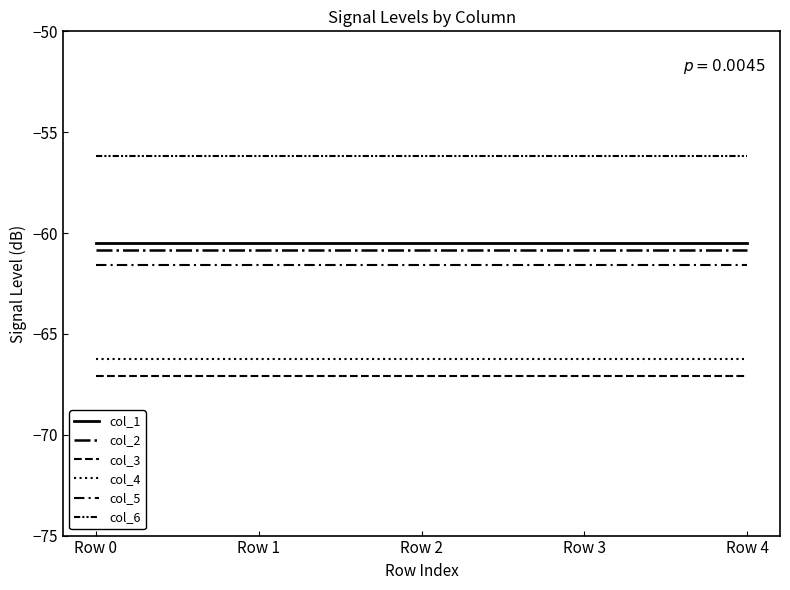

Is this an area chart (filled region under the line)?

No